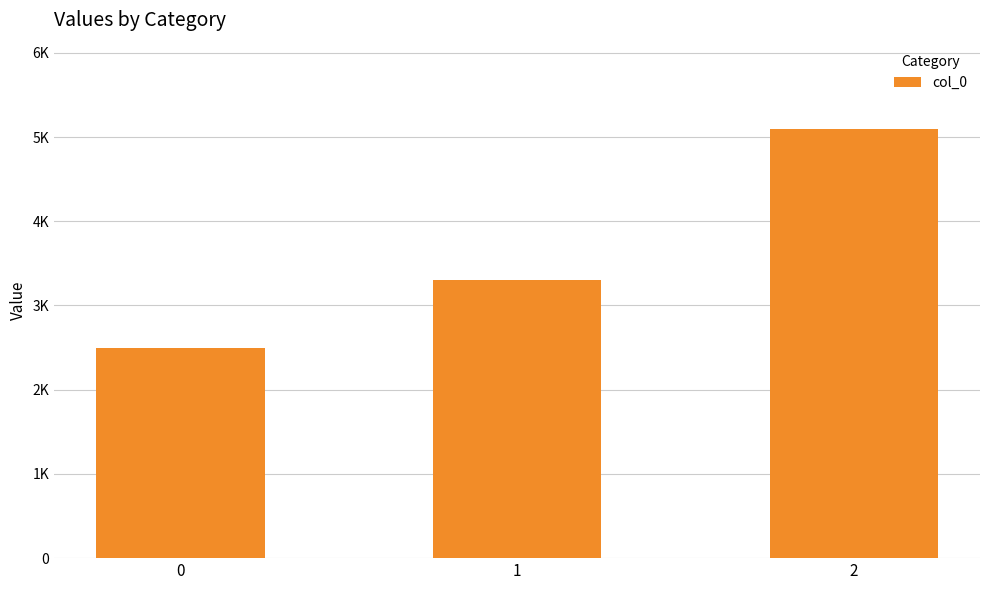

Are the bars horizontal?

No